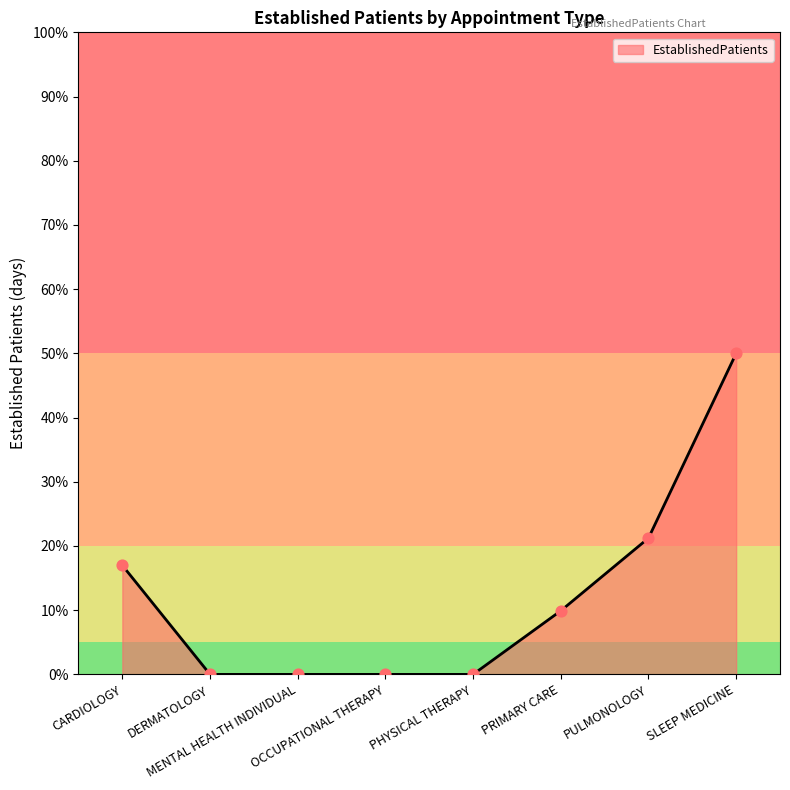

What is the ratio of the value at PRIMARY CARE to the value at CARDIOLOGY?

0.6